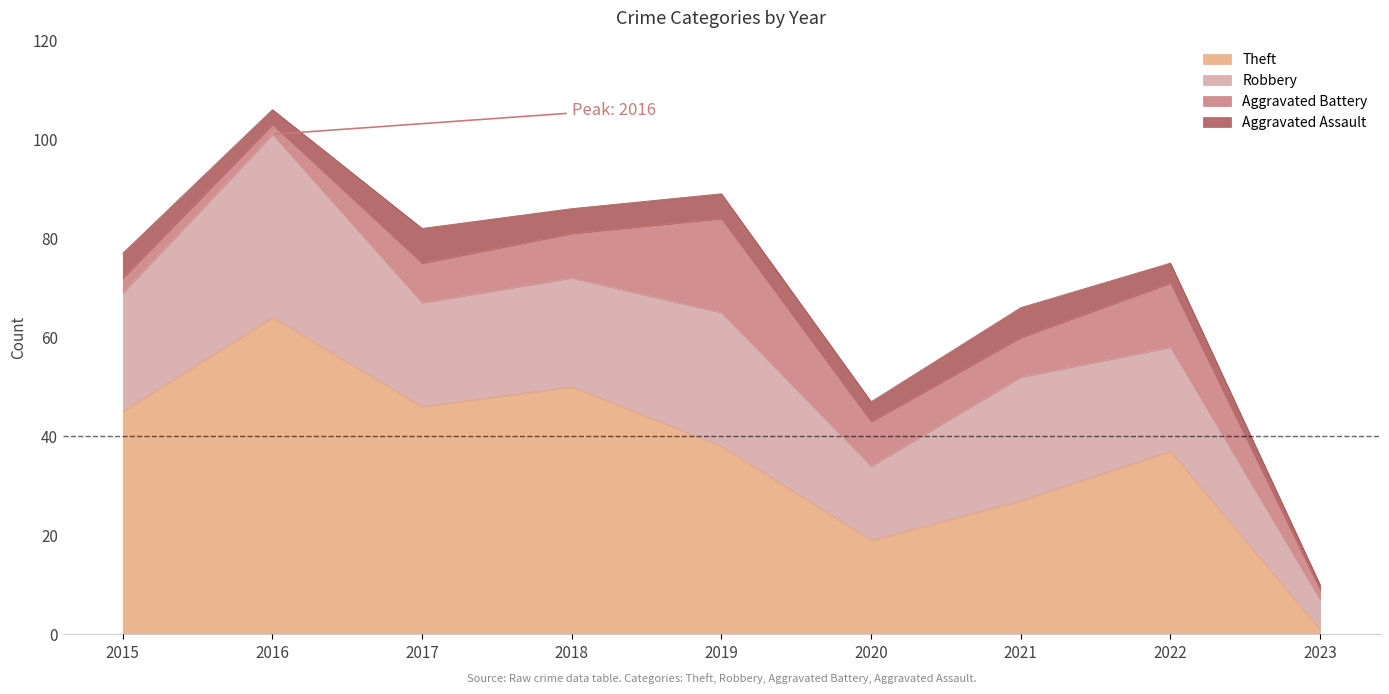

What is the difference between the maximum and minimum values in the Robbery series?

31